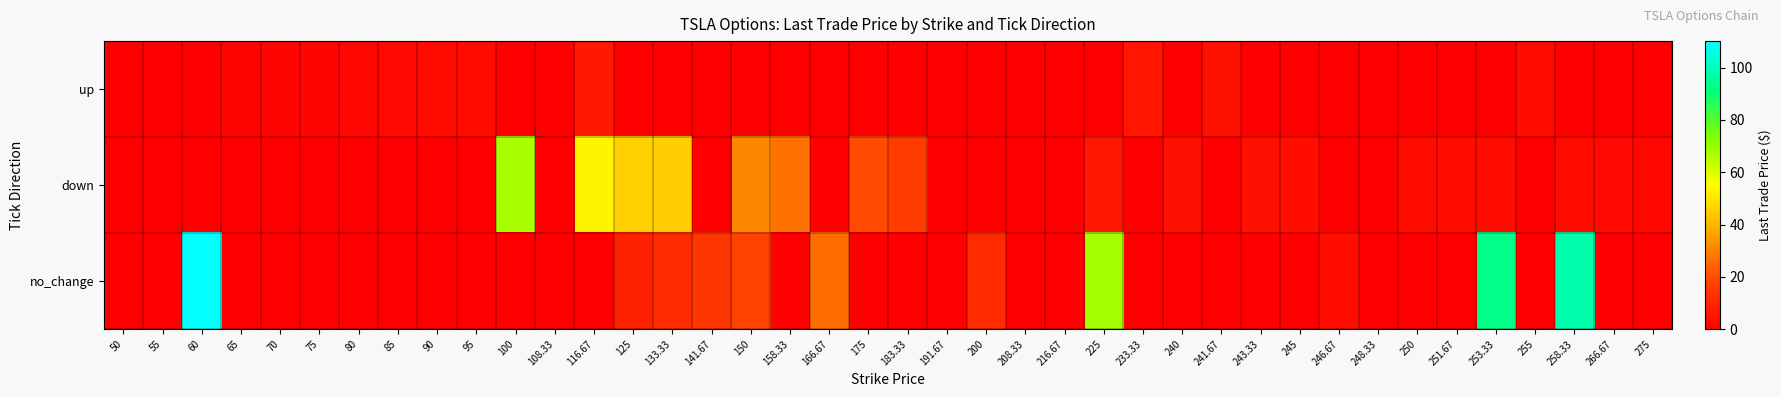

Reading left to right, extract all data points from this chart.

up: 50=0.0	55=0.0	60=0.0	65=1.1	70=1.4	75=1.7	80=2.1	85=2.8	90=3.0	95=3.6	100=0.0	108.33=0.0	116.67=7.2	125=0.0	133.33=0.0	141.67=0.0	150=0.0	158.33=0.0	166.67=0.0	175=0.0	183.33=0.0	191.67=0.0	200=0.0	208.33=0.0	216.67=0.0	225=0.0	233.33=5.6	240=0.0	241.67=4.7	243.33=0.0	245=0.0	246.67=0.0	248.33=0.0	250=0.0	251.67=0.0	253.33=0.0	255=3.5	258.33=0.0	266.67=0.0	275=0.0
down: 50=0.0	55=0.0	60=0.0	65=0.0	70=0.0	75=0.0	80=0.0	85=0.0	90=0.0	95=0.0	100=67.5	108.33=0.0	116.67=52.7	125=45.2	133.33=45.0	141.67=0.0	150=31.3	158.33=27.1	166.67=0.0	175=19.6	183.33=16.3	191.67=0.0	200=0.0	208.33=0.0	216.67=0.0	225=6.5	233.33=0.0	240=4.7	241.67=0.0	243.33=4.7	245=4.3	246.67=0.0	248.33=0.0	250=3.8	251.67=3.7	253.33=3.5	255=0.0	258.33=3.2	266.67=2.7	275=2.4
no_change: 50=0.0	55=0.0	60=110.1	65=0.0	70=0.0	75=0.0	80=0.0	85=0.0	90=0.0	95=0.0	100=0.0	108.33=0.0	116.67=0.0	125=9.4	133.33=11.8	141.67=14.6	150=18.0	158.33=0.0	166.67=26.1	175=0.0	183.33=0.0	191.67=0.0	200=11.3	208.33=0.0	216.67=0.0	225=68.3	233.33=0.0	240=0.0	241.67=0.0	243.33=0.0	245=0.0	246.67=3.9	248.33=0.0	250=0.0	251.67=0.0	253.33=93.0	255=0.0	258.33=98.2	266.67=0.0	275=0.0